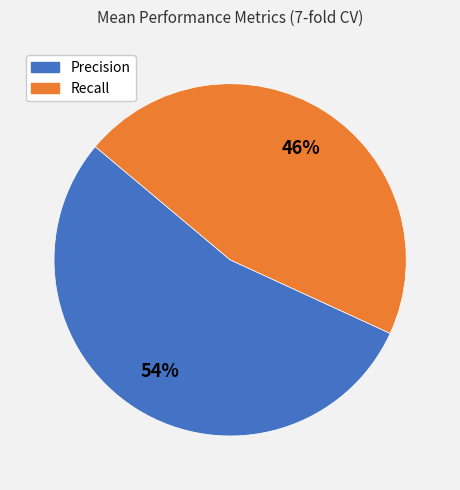

Does any single category account for the majority?

Yes